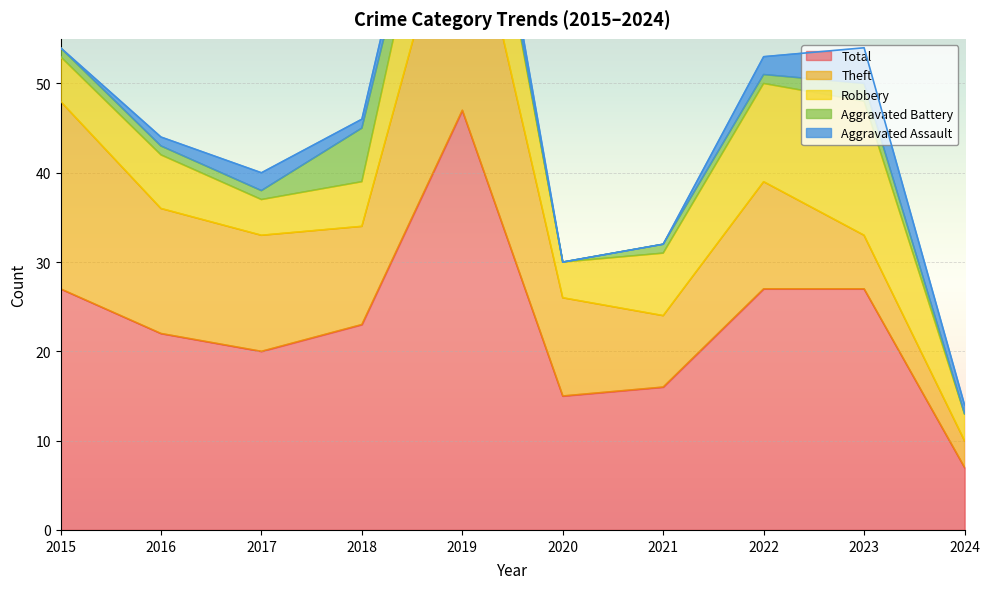

What is the sum of all Aggravated Assault values?

14